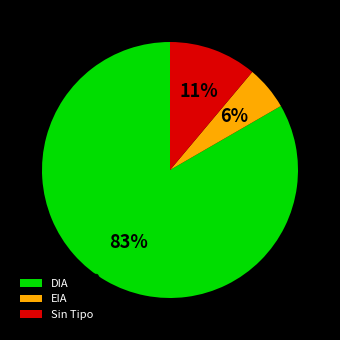

To the nearest percent, what is the combined percentage of Sin Tipo and EIA?

17%